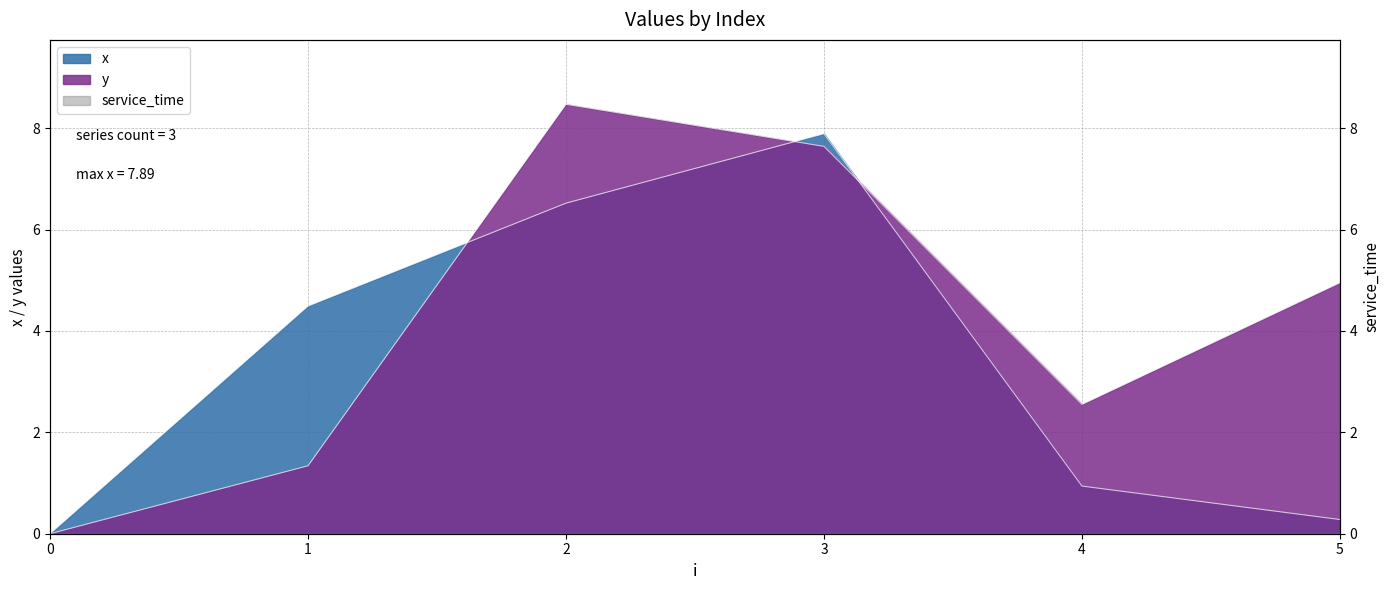

At which label does y first exceed 4?

2